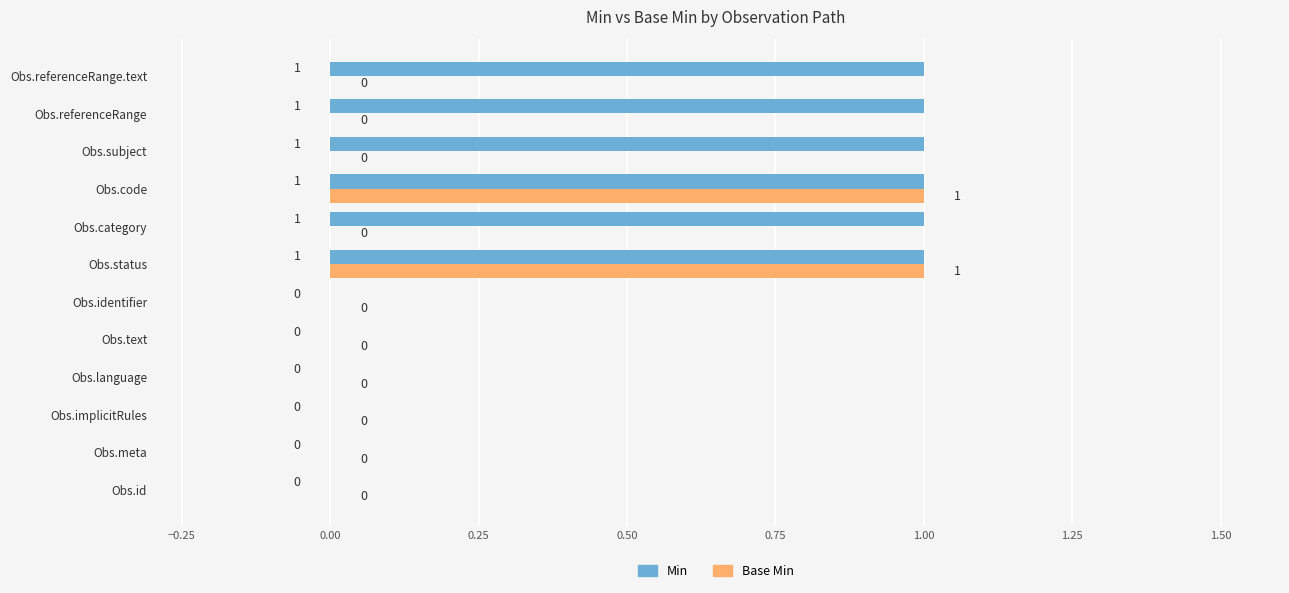

True or false: Min has a value of 0 at Obs.id.

True